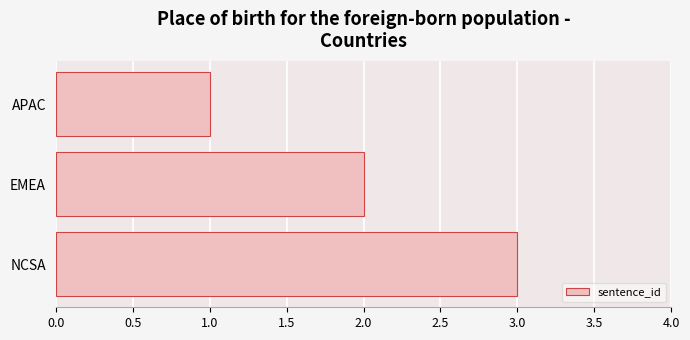

What is the approximate value at NCSA?

3